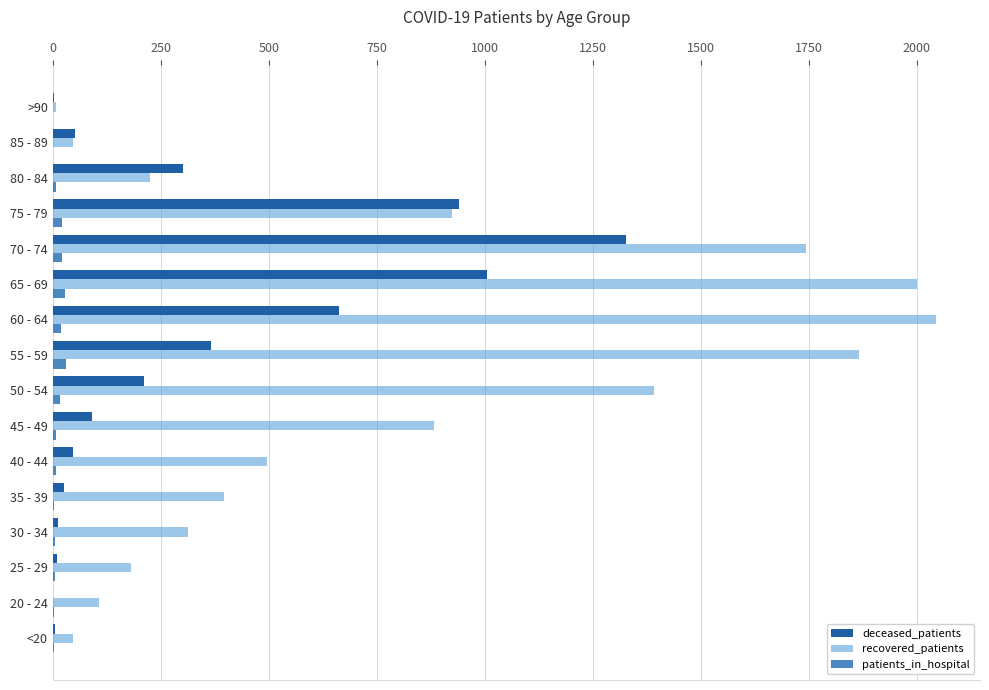

At which category is the sum across all series the highest?

70 - 74